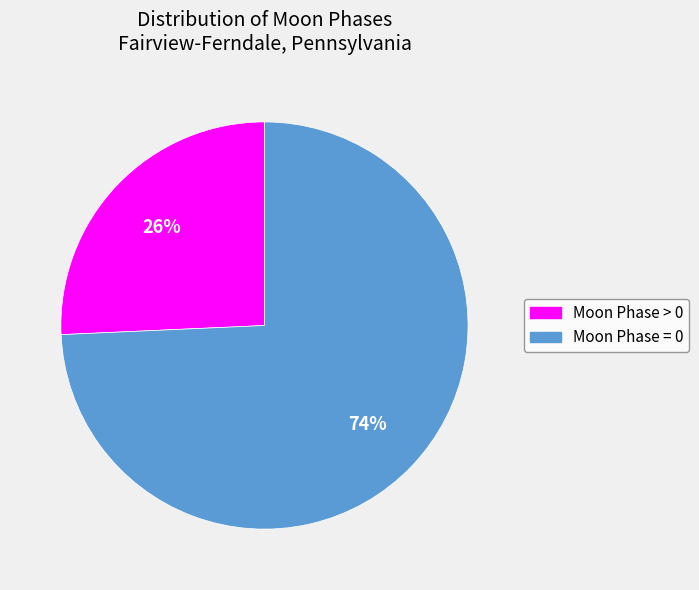

Count the number of slices in the pie.

2